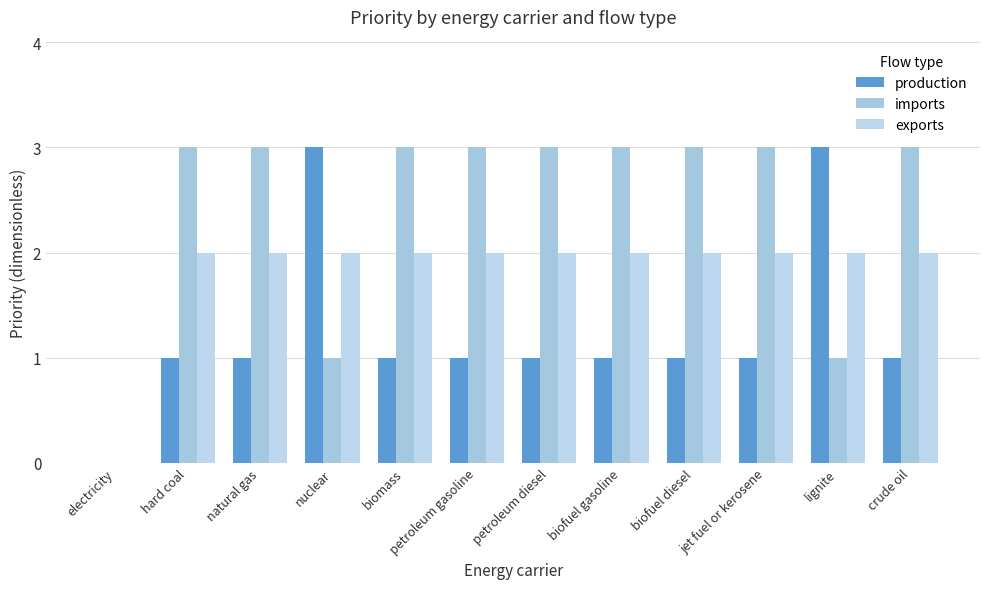

Reading left to right, list all the values displayed in this chart.

production: 0	1	1	3	1	1	1	1	1	1	3	1
imports: 0	3	3	1	3	3	3	3	3	3	1	3
exports: 0	2	2	2	2	2	2	2	2	2	2	2